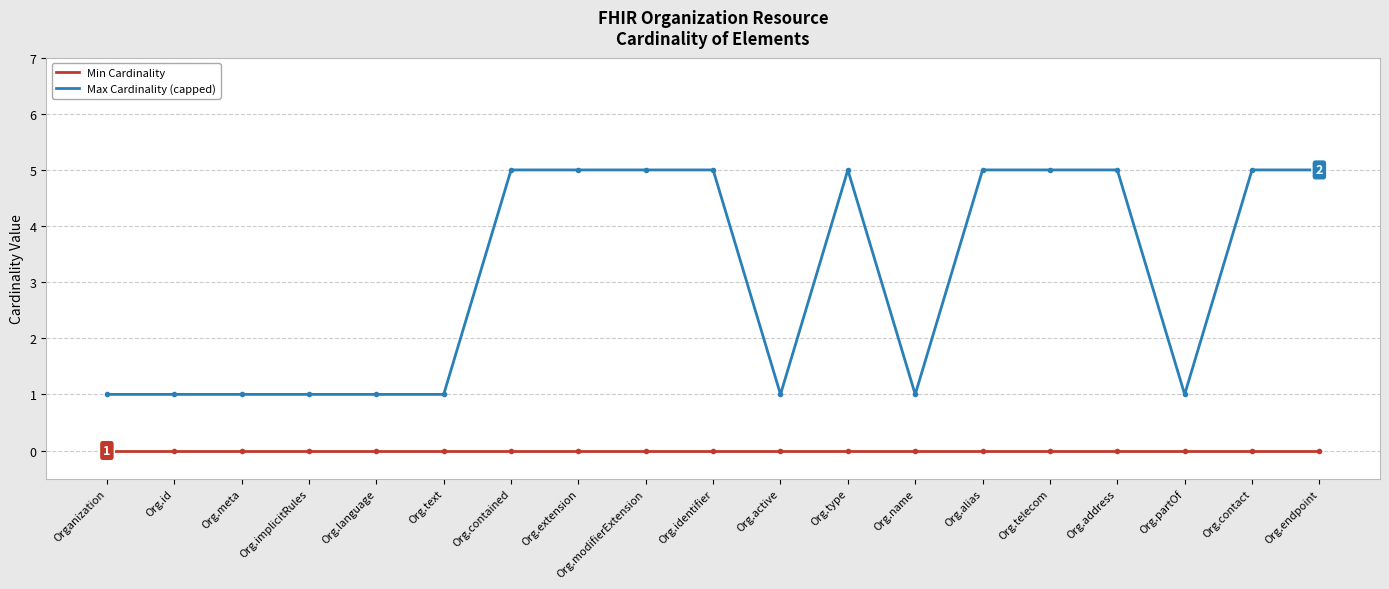

What is the maximum value shown in the chart?

5